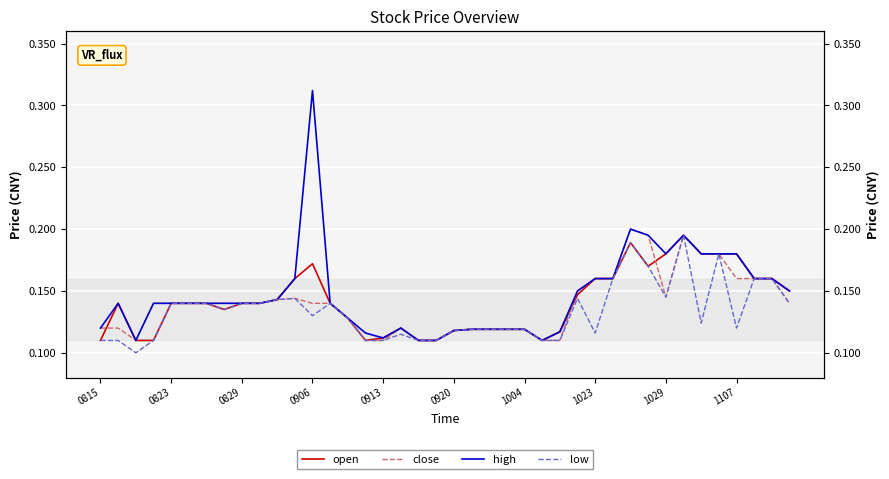

True or false: close has a value of 0.2 at 21.

False